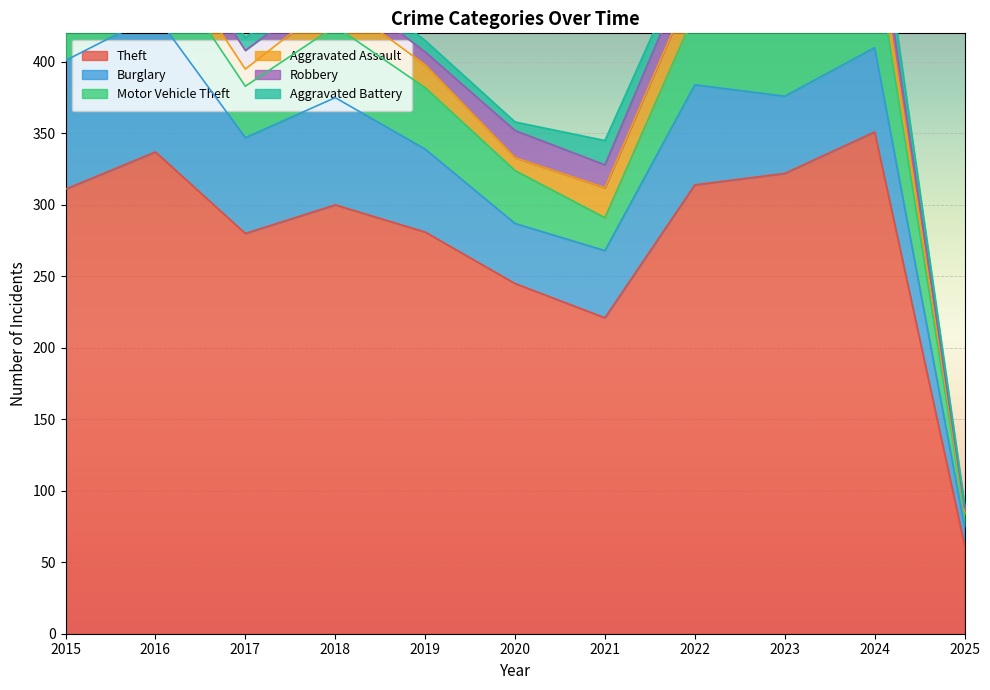

Where does the Aggravated Battery series first go above 9?

2015